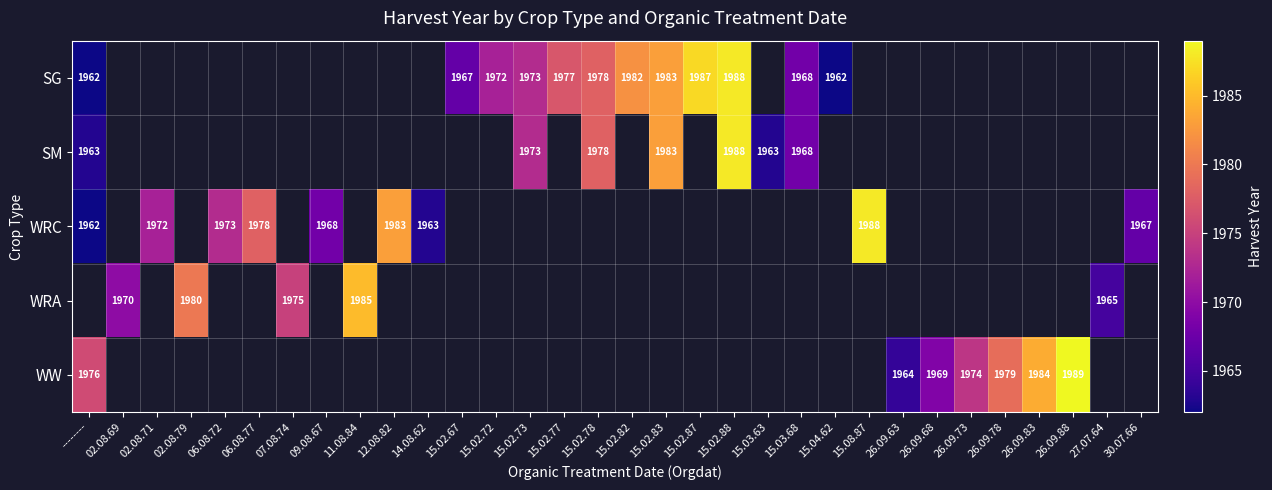

Is it true that WRC equals 1972 at 02.08.71?

True